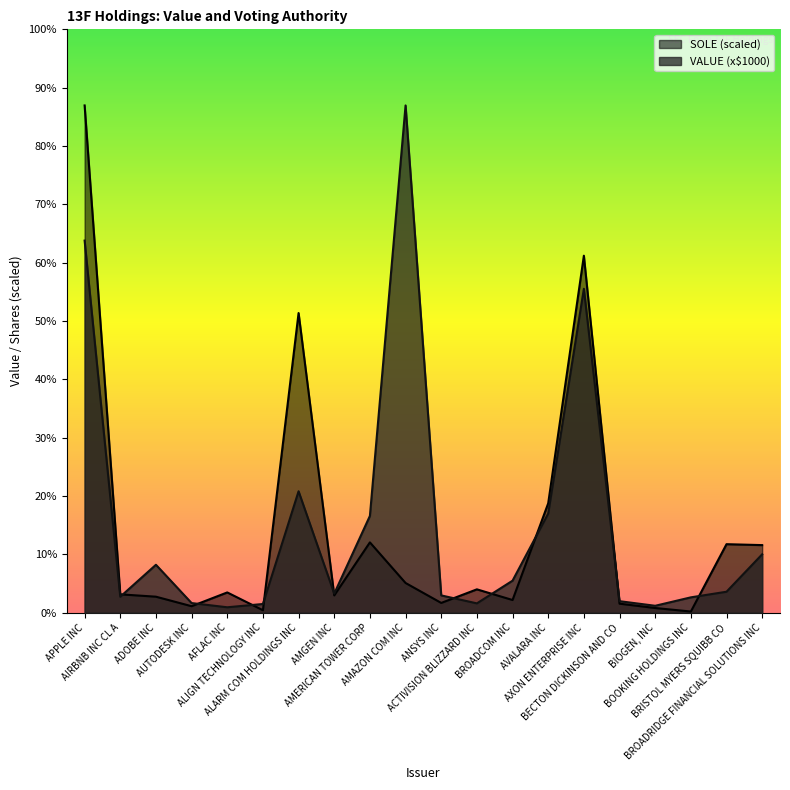

What are all the series names shown in the legend?

SOLE (scaled), VALUE (x$1000)